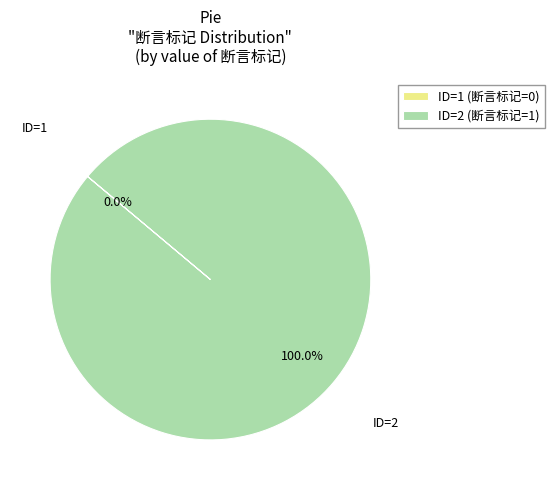

What is the change in value from ID=1 (断言标记=0) to ID=2 (断言标记=1)?

+1